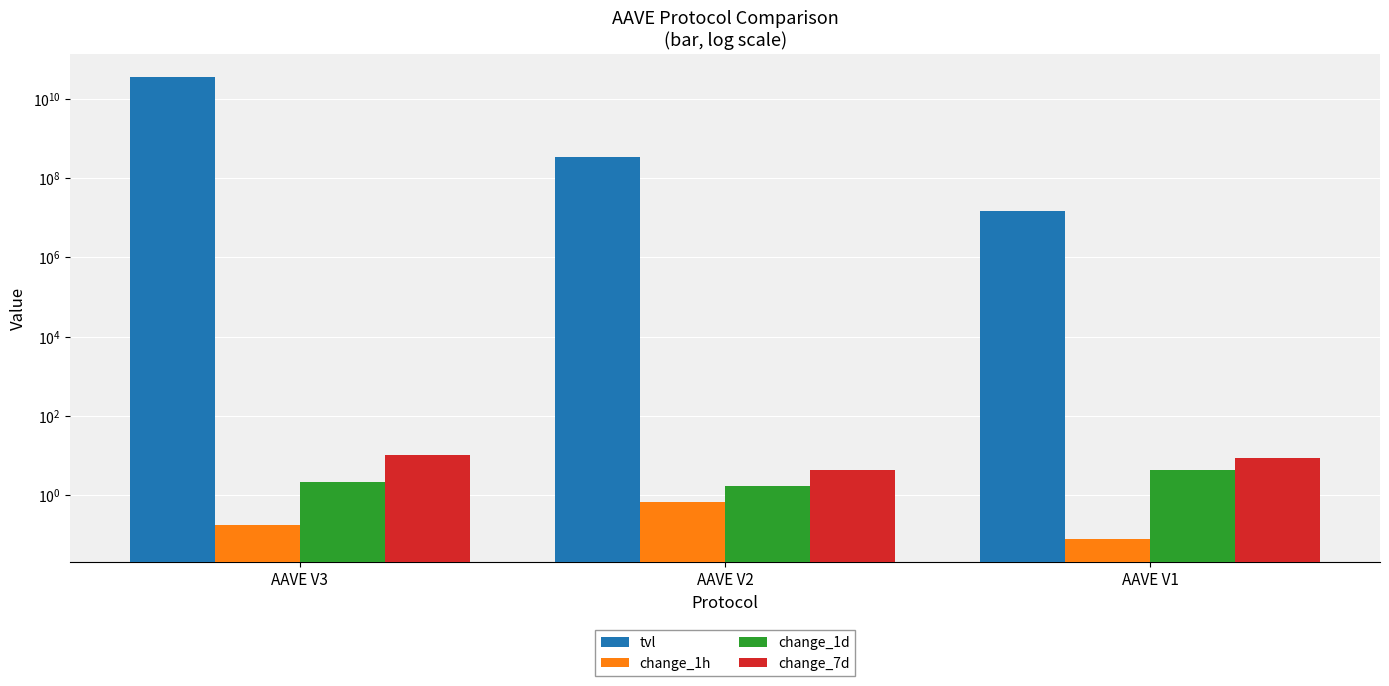

Reading left to right, what are all the values shown in this chart?

tvl: AAVE V3=36622233041.0	AAVE V2=334037842.9	AAVE V1=14806874.0
change_1h: AAVE V3=0.2	AAVE V2=0.7	AAVE V1=0.1
change_1d: AAVE V3=2.2	AAVE V2=1.7	AAVE V1=4.4
change_7d: AAVE V3=10.2	AAVE V2=4.3	AAVE V1=8.6